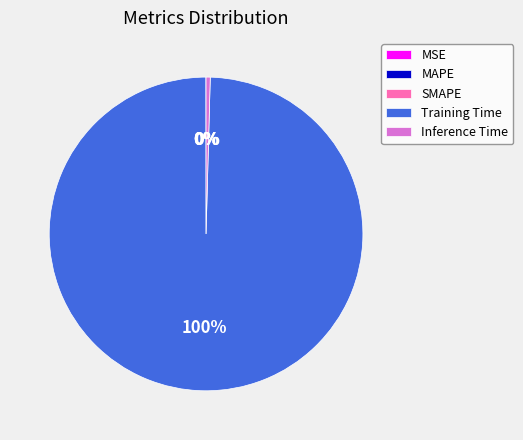

The Training Time slice represents 93% of the pie. True or false?

False